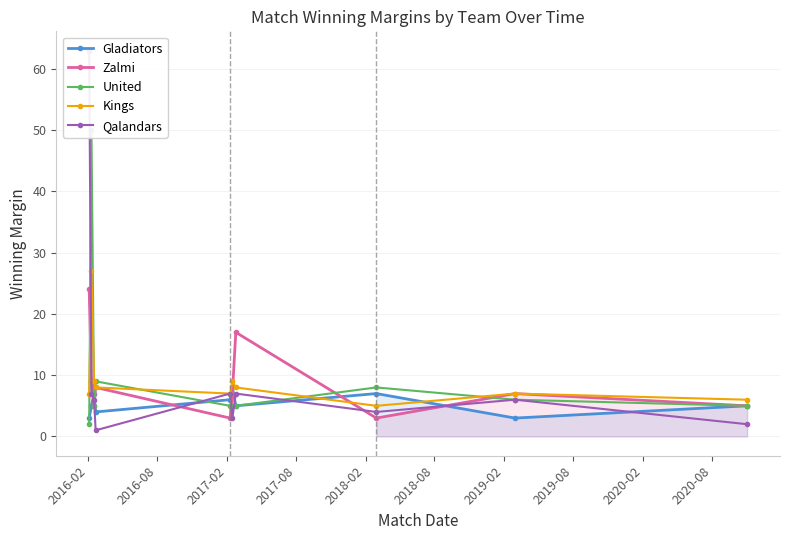

What is the highest value of the Kings series?

27